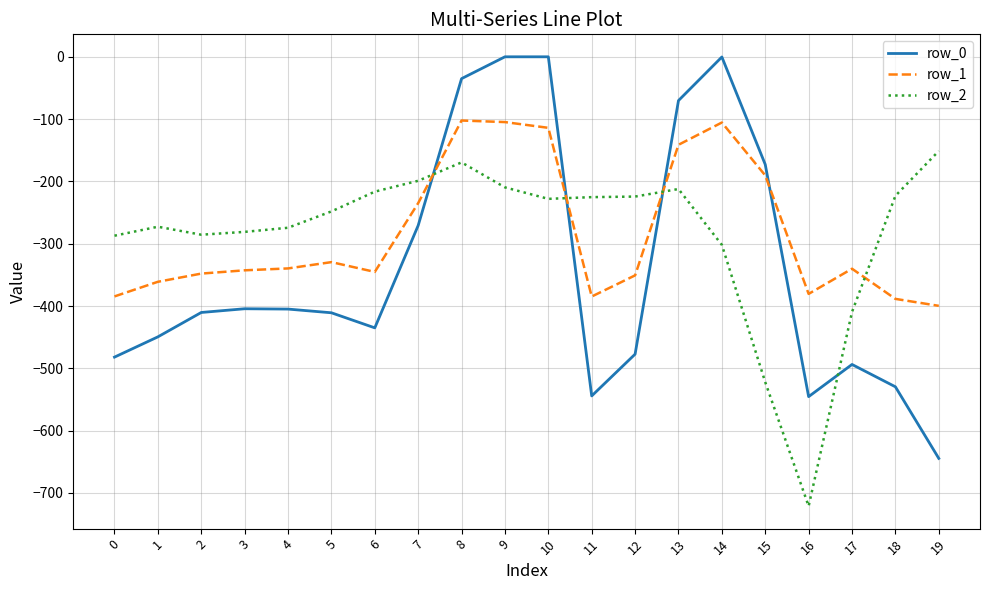

Between 6 and 11, which series saw the biggest shift?

row_0